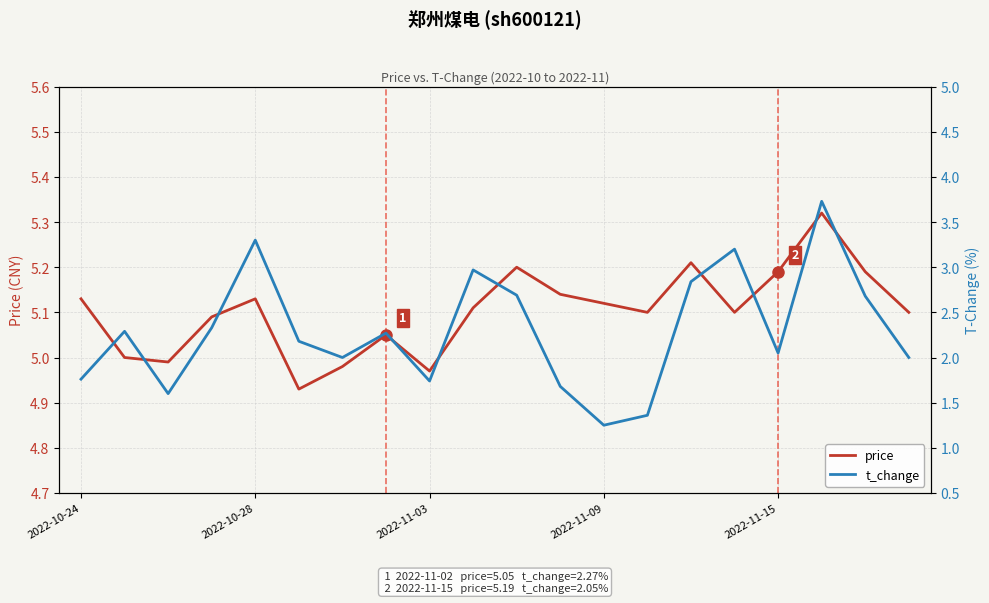

Reading right to left, extract all data points from this chart.

price: 5.1	5.2	5.3	5.2	5.1	5.2	5.1	5.1	5.1	5.2	5.1	5.0	5.0	5.0	4.9	5.1	5.1	5.0	5.0	5.1
t_change: 2.0	2.7	3.7	2.0	3.2	2.8	1.4	1.2	1.7	2.7	3.0	1.7	2.3	2.0	2.2	3.3	2.3	1.6	2.3	1.8